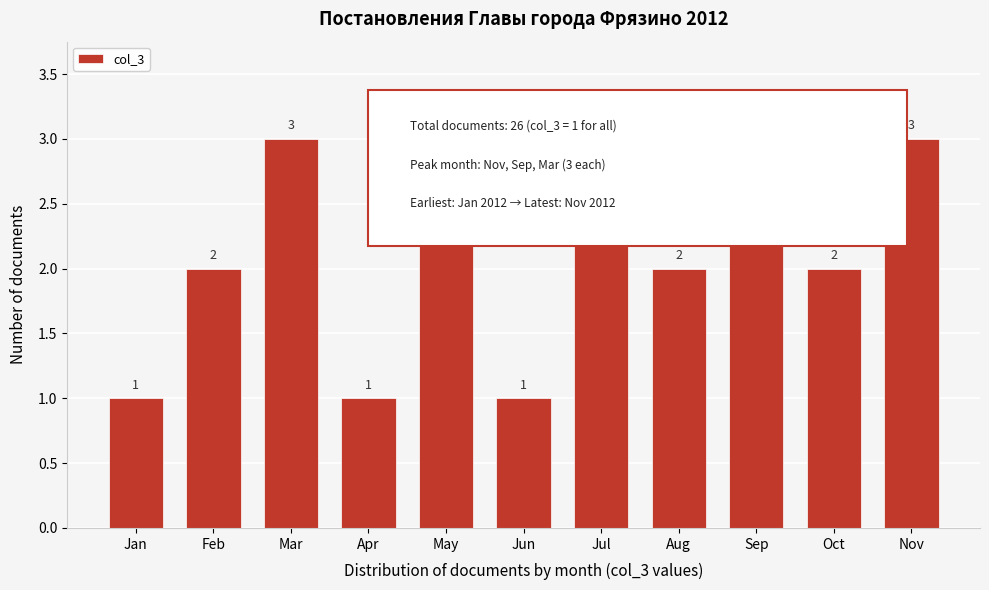

Reading left to right, transcribe all the data shown in this chart.

1	2	3	1	3	1	3	2	3	2	3